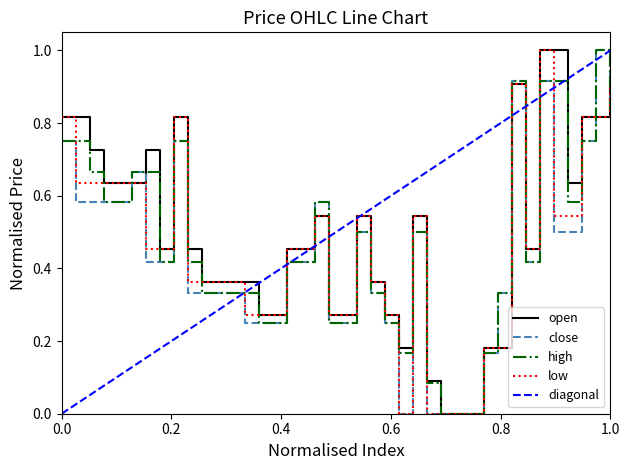

What is the maximum value for low?

1.0